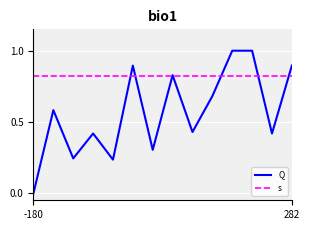

Which series has the largest total across all categories?

s